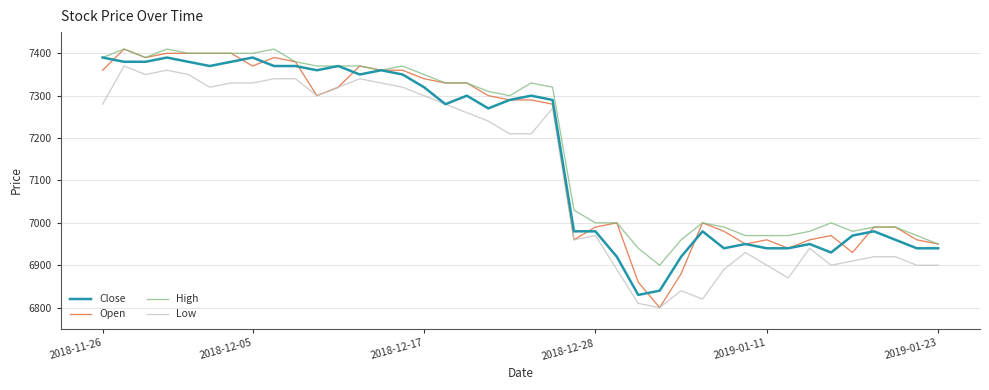

Which series has the largest range (max minus min)?

Open